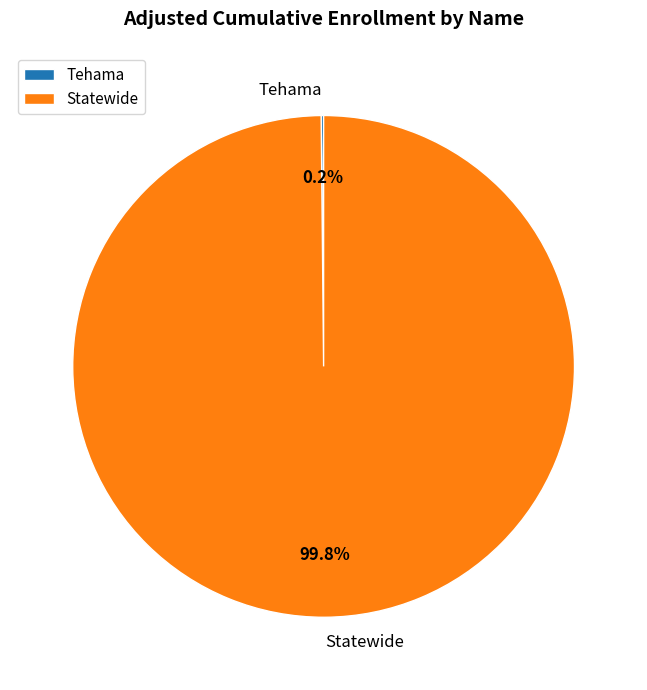

Which slice is the largest?

Statewide